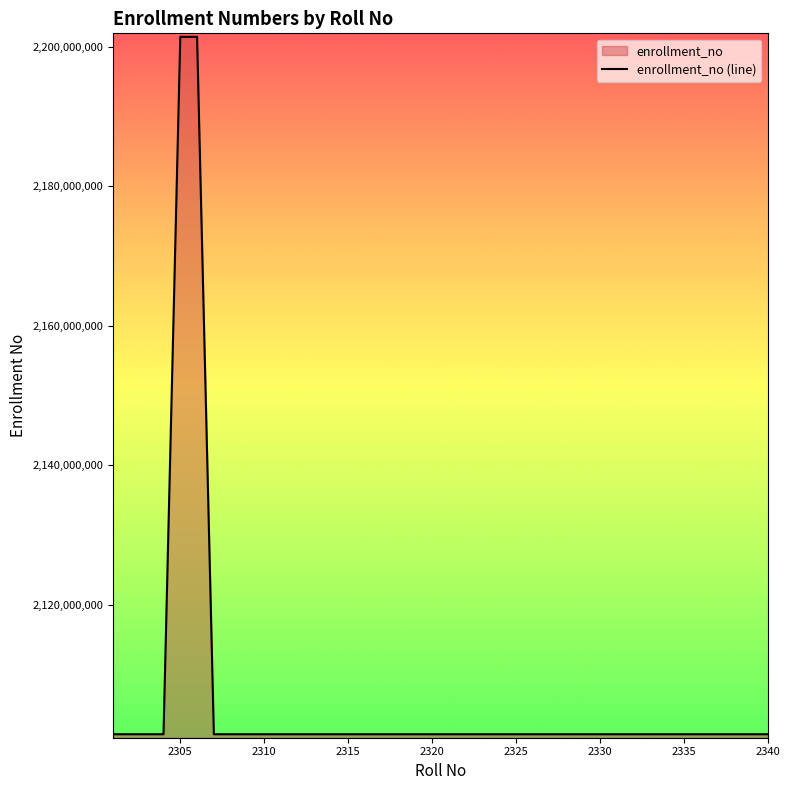

How many lines are shown in the chart?

1